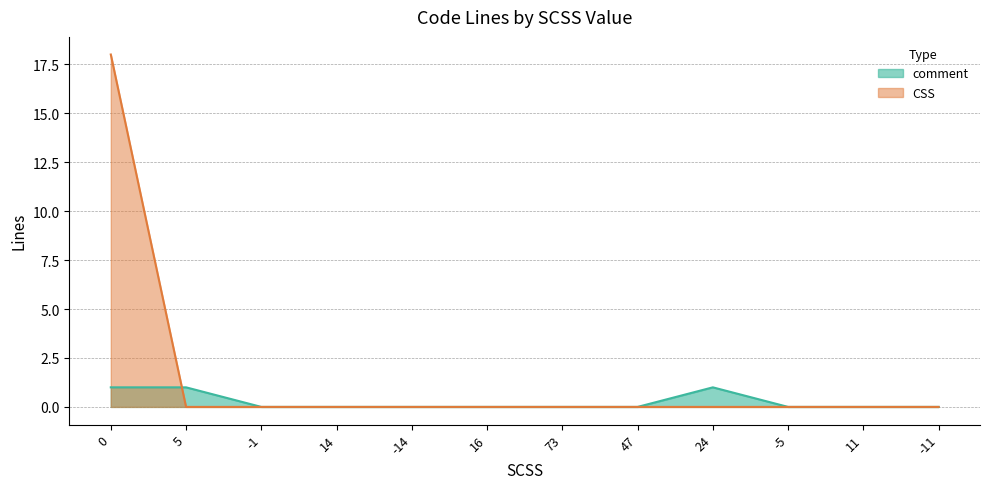

List the labels in order of CSS value, largest first.

0, 5, -1, 14, -14, 16, 73, 47, 24, -5, 11, -11